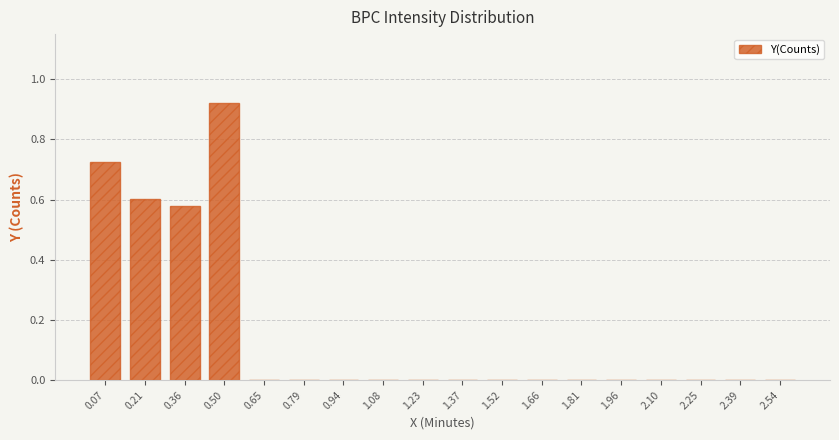

True or false: the data shows 0.0 at 2.39.

True